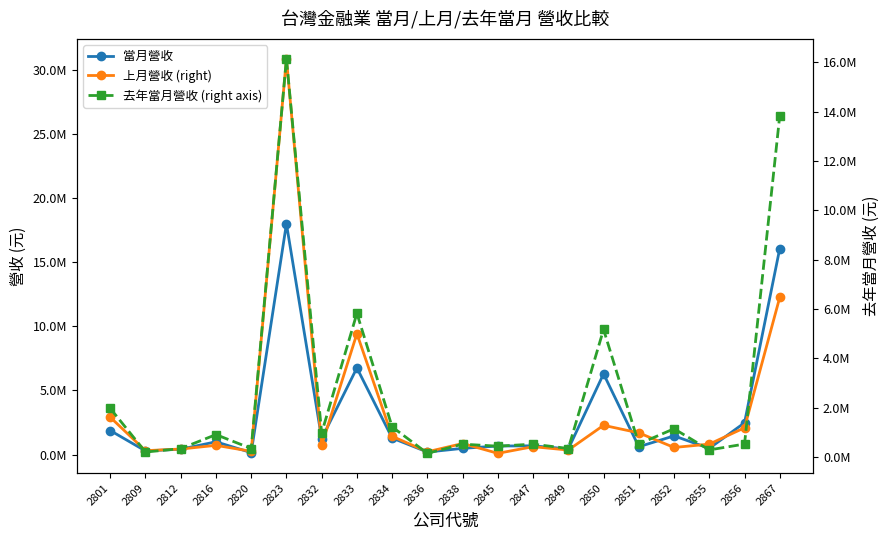

Reading left to right, what are all the values shown in this chart?

當月營收: 2801=1873123	2809=280892	2812=417894	2816=993978	2820=151168	2823=17993312	2832=1243897	2833=6757003	2834=1284862	2836=195017	2838=482609	2845=665579	2847=679249	2849=440842	2850=6291148	2851=608408	2852=1455264	2855=483993	2856=2475913	2867=16061243
上月營收 (right): 2801=2909246	2809=303504	2812=430206	2816=719020	2820=250615	2823=30863815	2832=725179	2833=9428475	2834=1421569	2836=215760	2838=860672	2845=95228	2847=613938	2849=351862	2850=2279548	2851=1691992	2852=552880	2855=812529	2856=2086485	2867=12255815
去年當月營收 (right axis): 2801=1976755	2809=208103	2812=347880	2816=914688	2820=351983	2823=16139981	2832=982016	2833=5827149	2834=1226801	2836=156314	2838=527698	2845=445744	2847=528900	2849=351782	2850=5173242	2851=535417	2852=1151338	2855=294129	2856=532434	2867=13834108